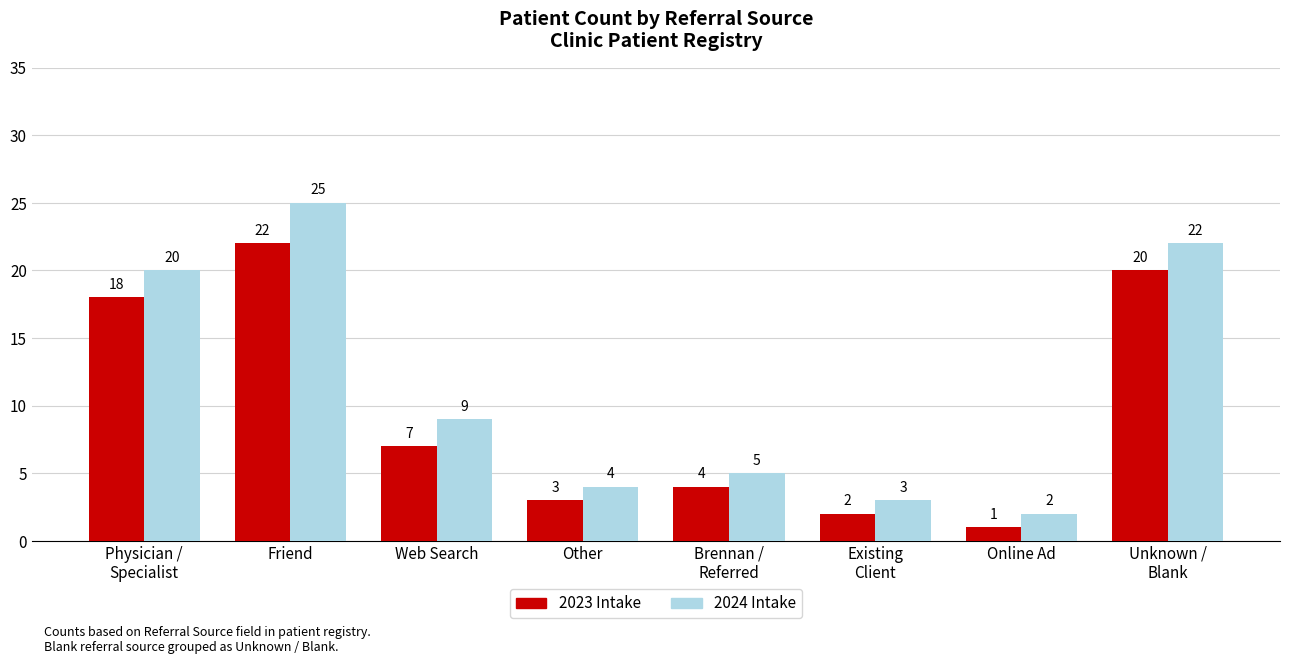

At which label is 2023 Intake closest to 11?

Web Search